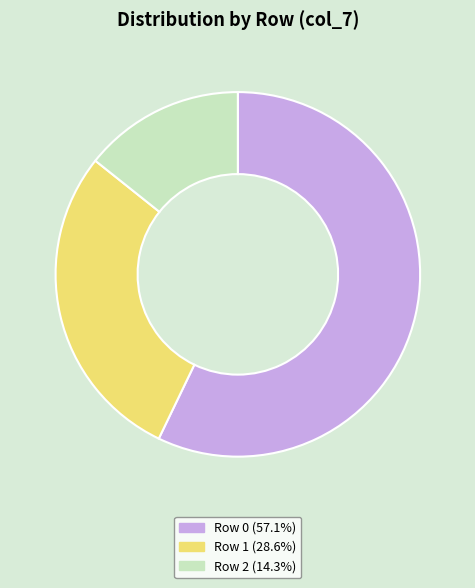

Approximately how many times larger is the value at Row 0 (57.1%) compared to Row 1 (28.6%)?

2.0